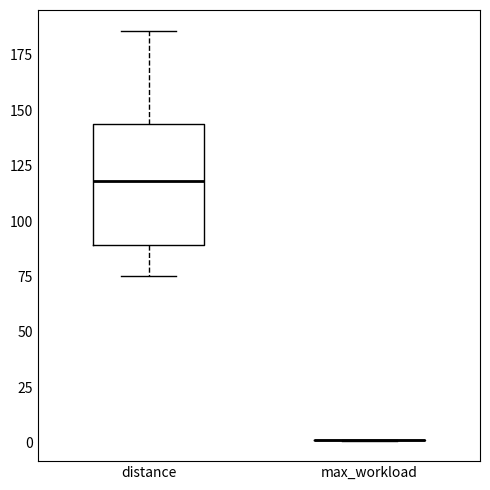

Comparing the boxes themselves (not the whiskers), which one is the tallest?

distance